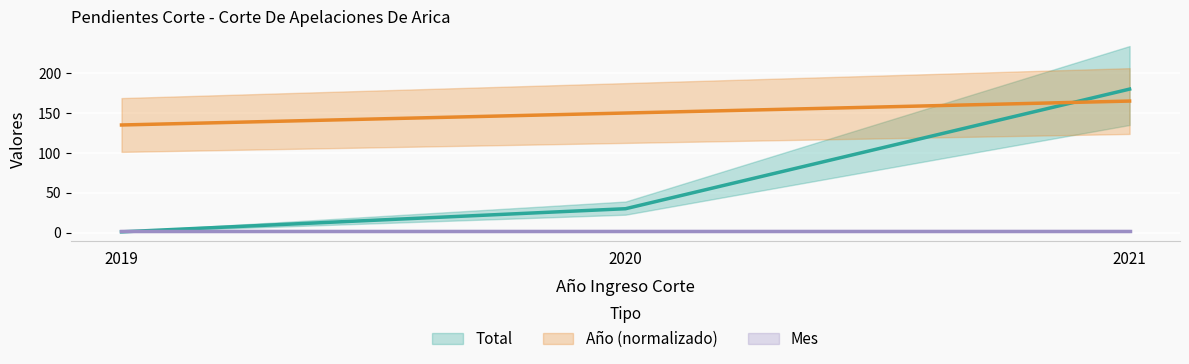

The value of Total at 2021 is 107. True or false?

False